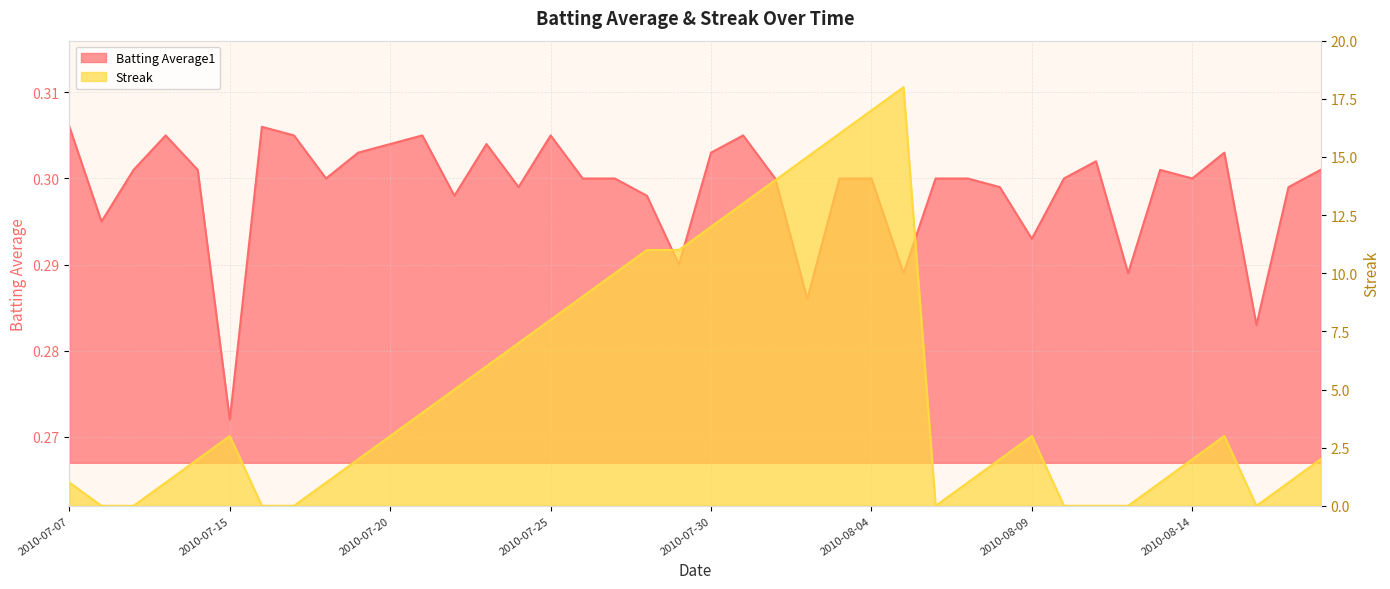

Rank the series at 2010-07-11 from highest to lowest value.

Streak, Batting Average1